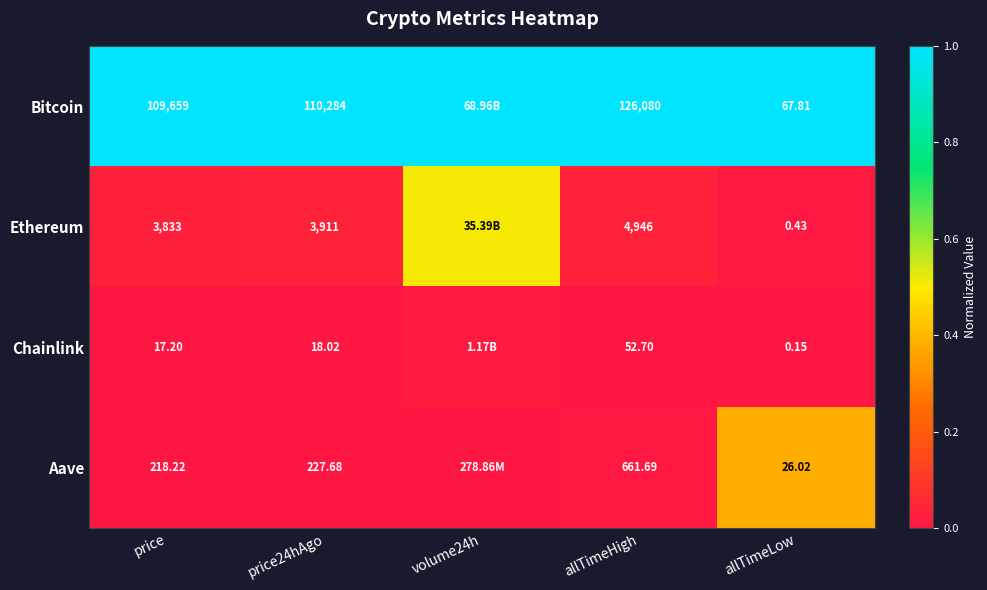

How many data points does each series have?

5